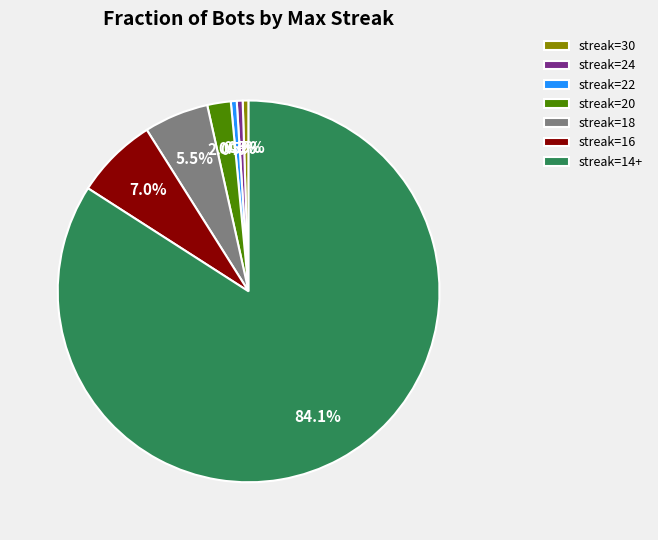

To the nearest percent, what is the average slice percentage?

14%